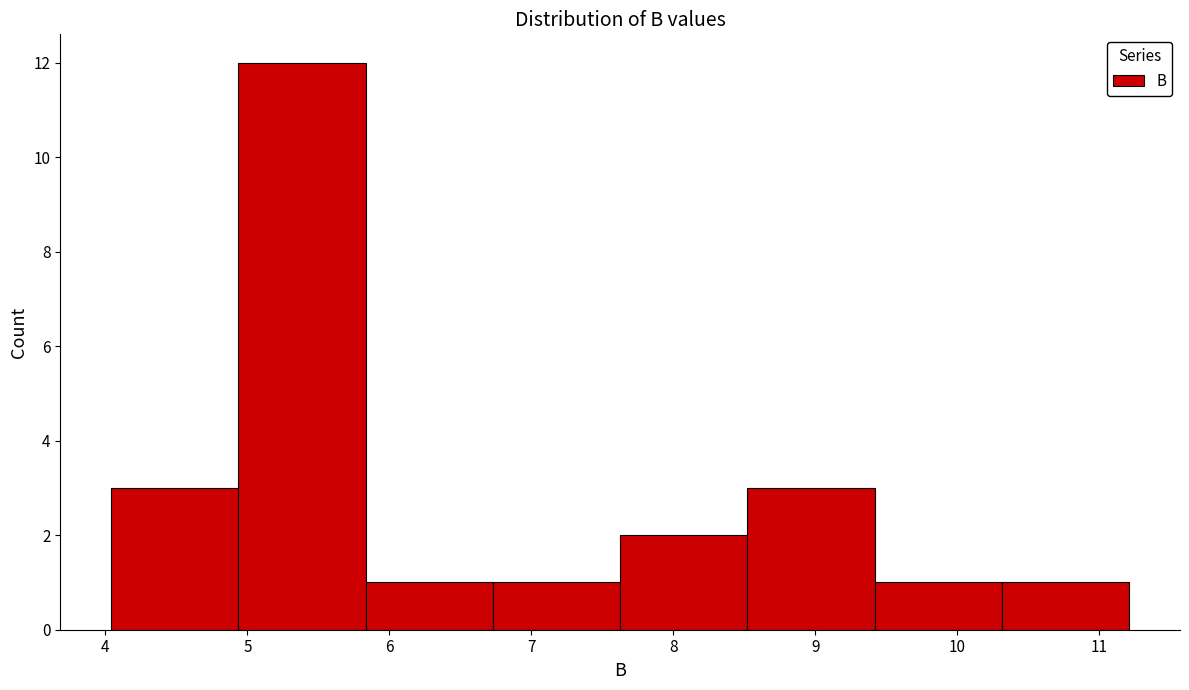

Over which range of the x-axis is the bar tallest?

4.9 to 5.8